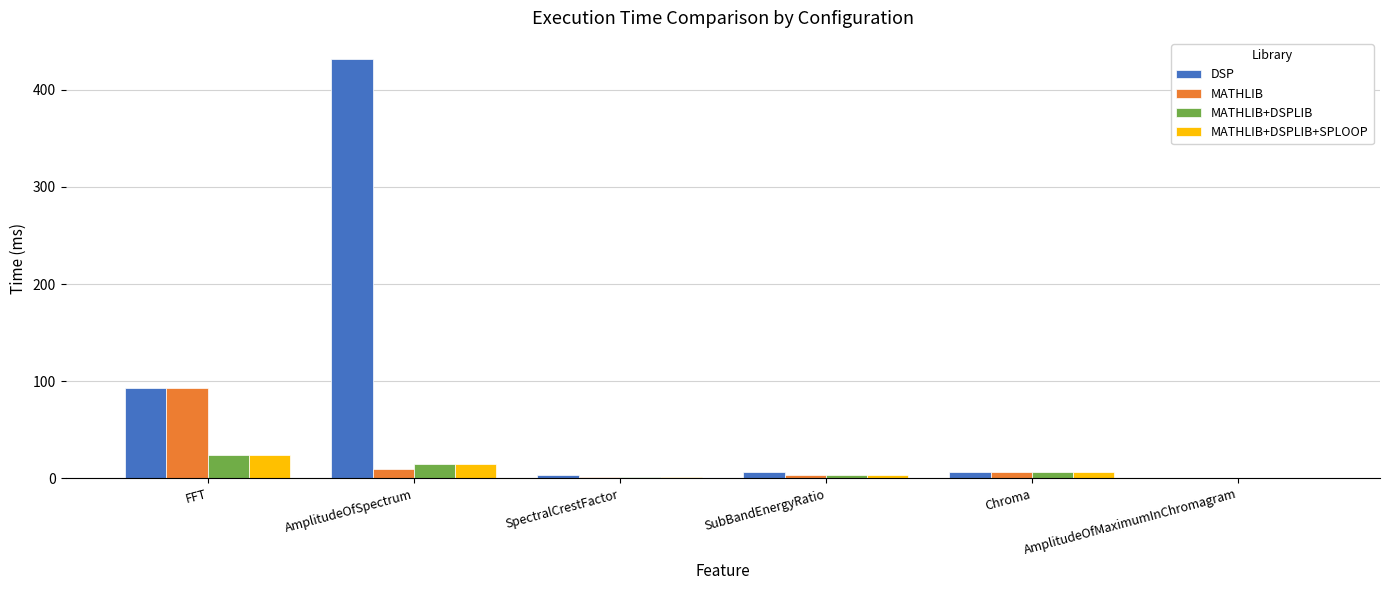

What is the total value across all series at FFT?

235.8